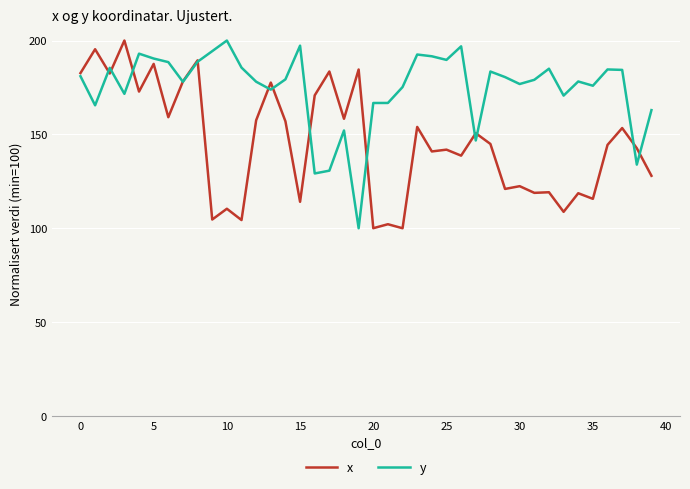

What is the maximum value for y?

200.0